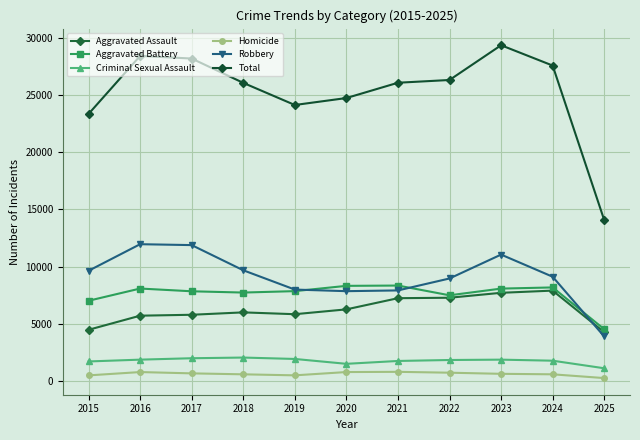

Where is the first local minimum for Aggravated Assault?

2019